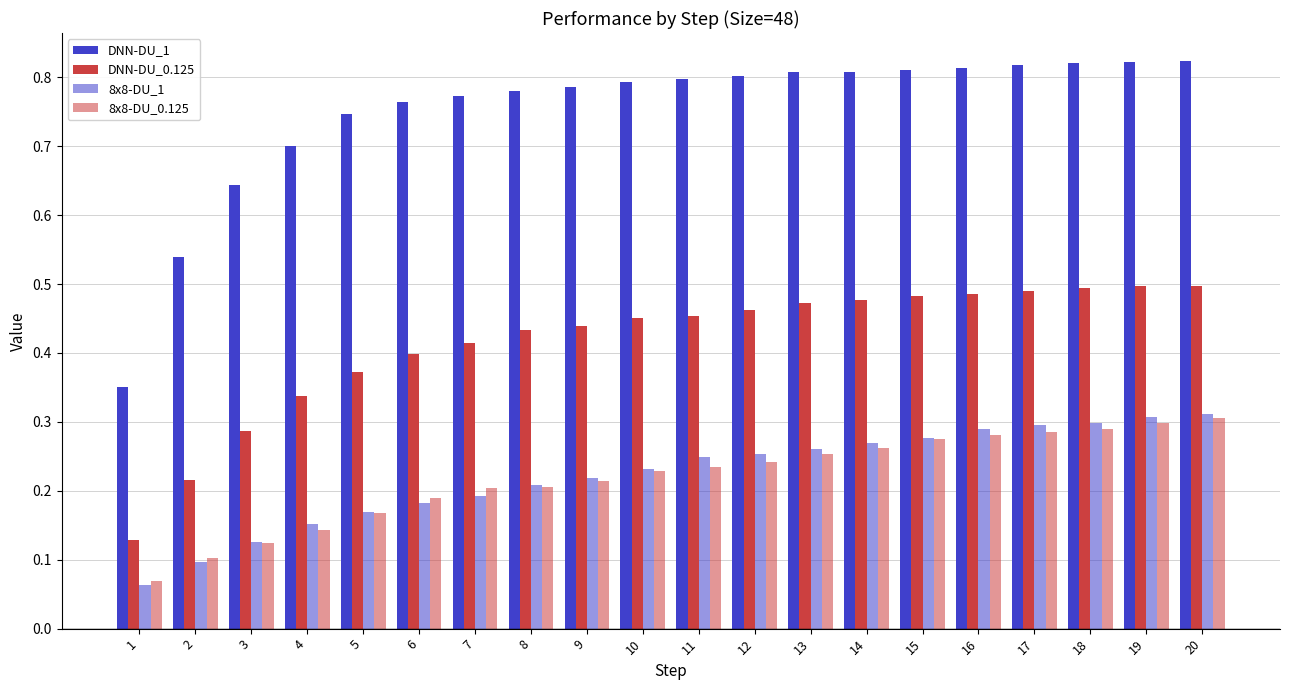

Where is DNN-DU_0.125 nearest to the value 0?

1